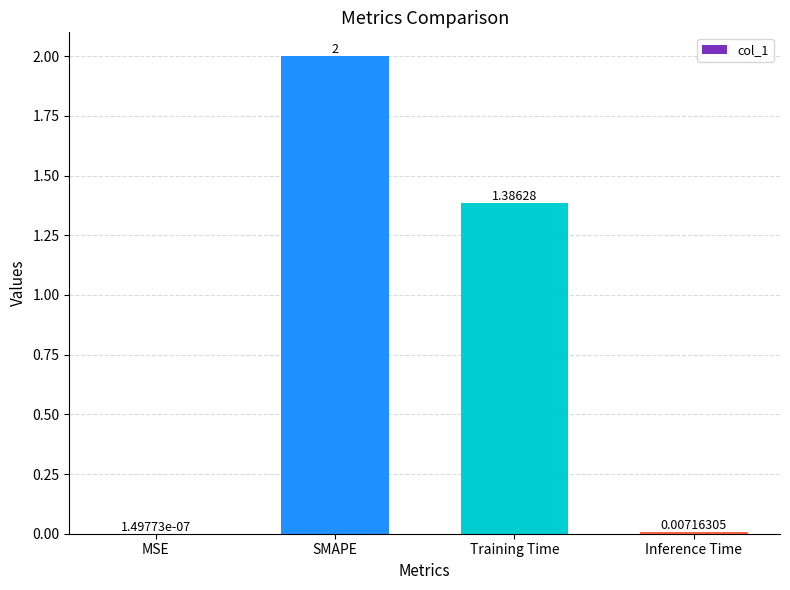

Which has a higher value, MSE or Inference Time?

Inference Time